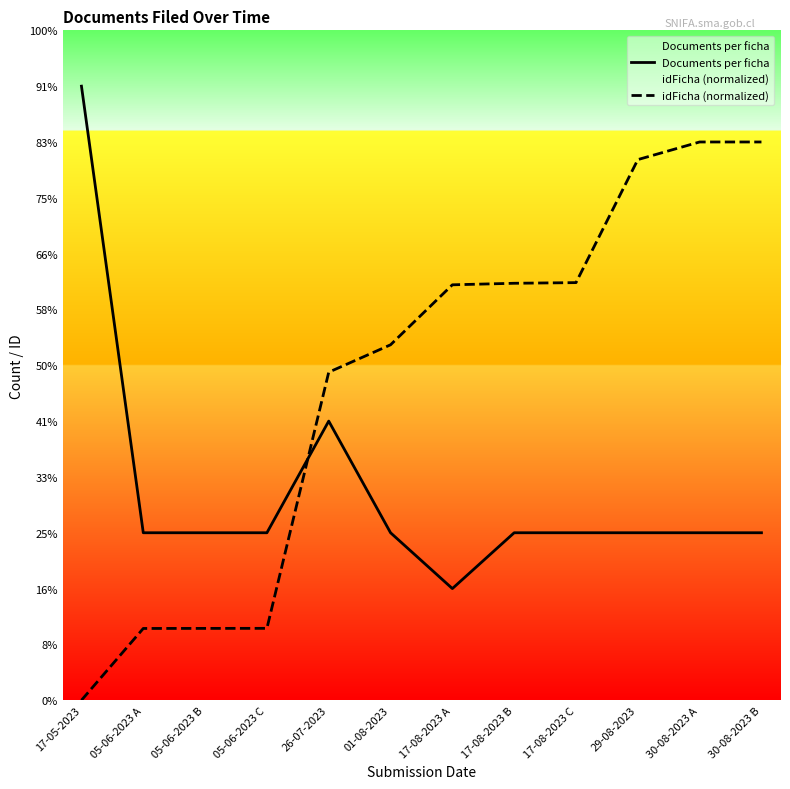

What is the lowest value of the Documents per ficha series?

2.0